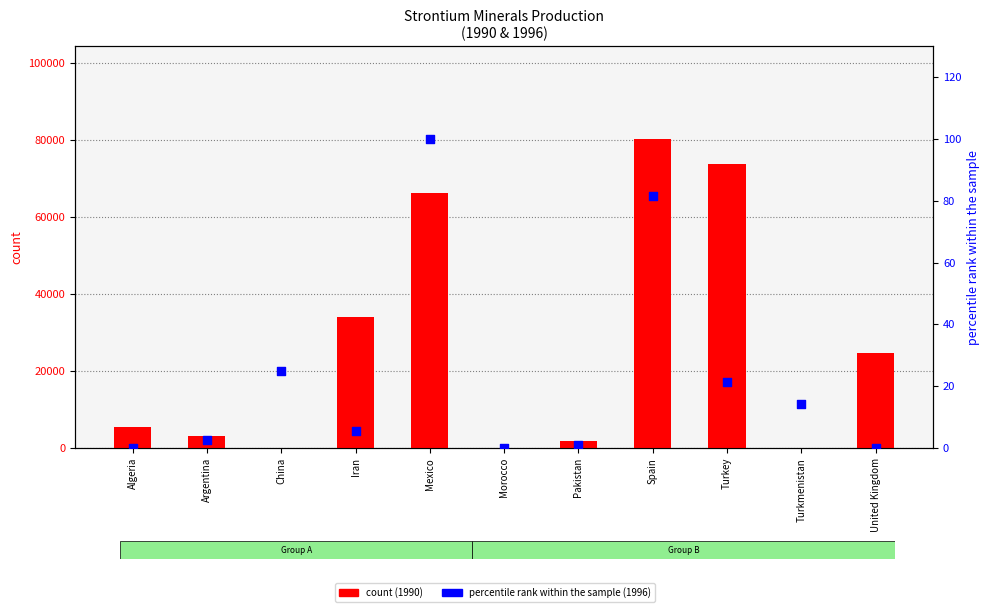

What are all the series names shown in the legend?

count, percentile rank within the sample